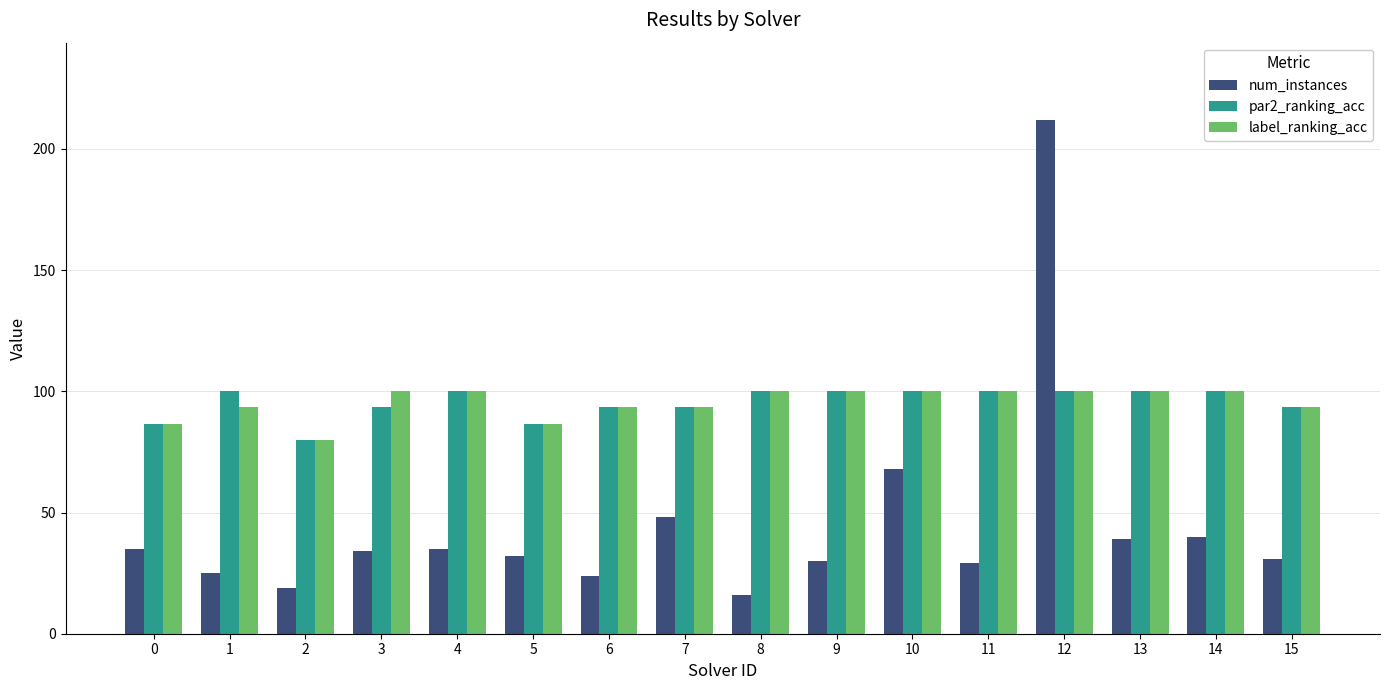

What is the difference between the maximum and minimum values in the label_ranking_acc series?

20.0